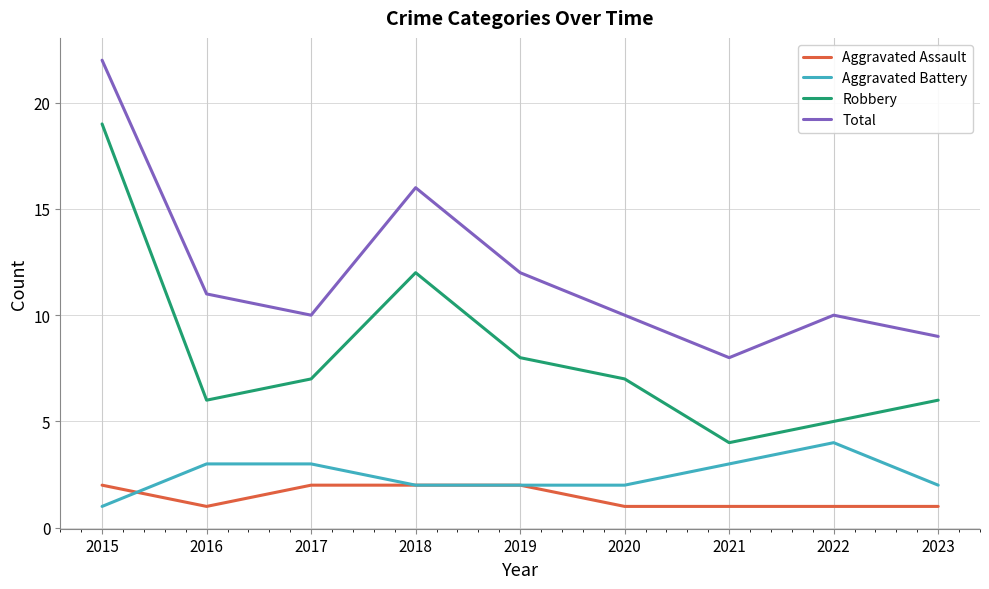

What value does the Robbery series have at 2023?

6